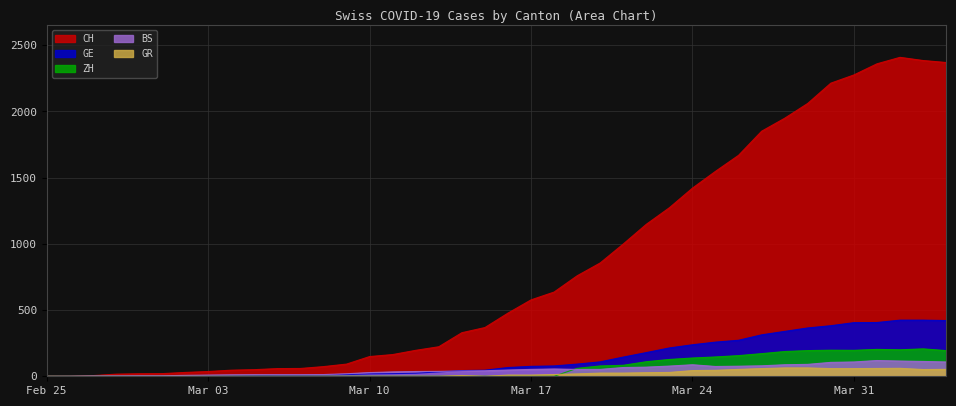

The GE series shows 4 at 2020-03-04. True or false?

True